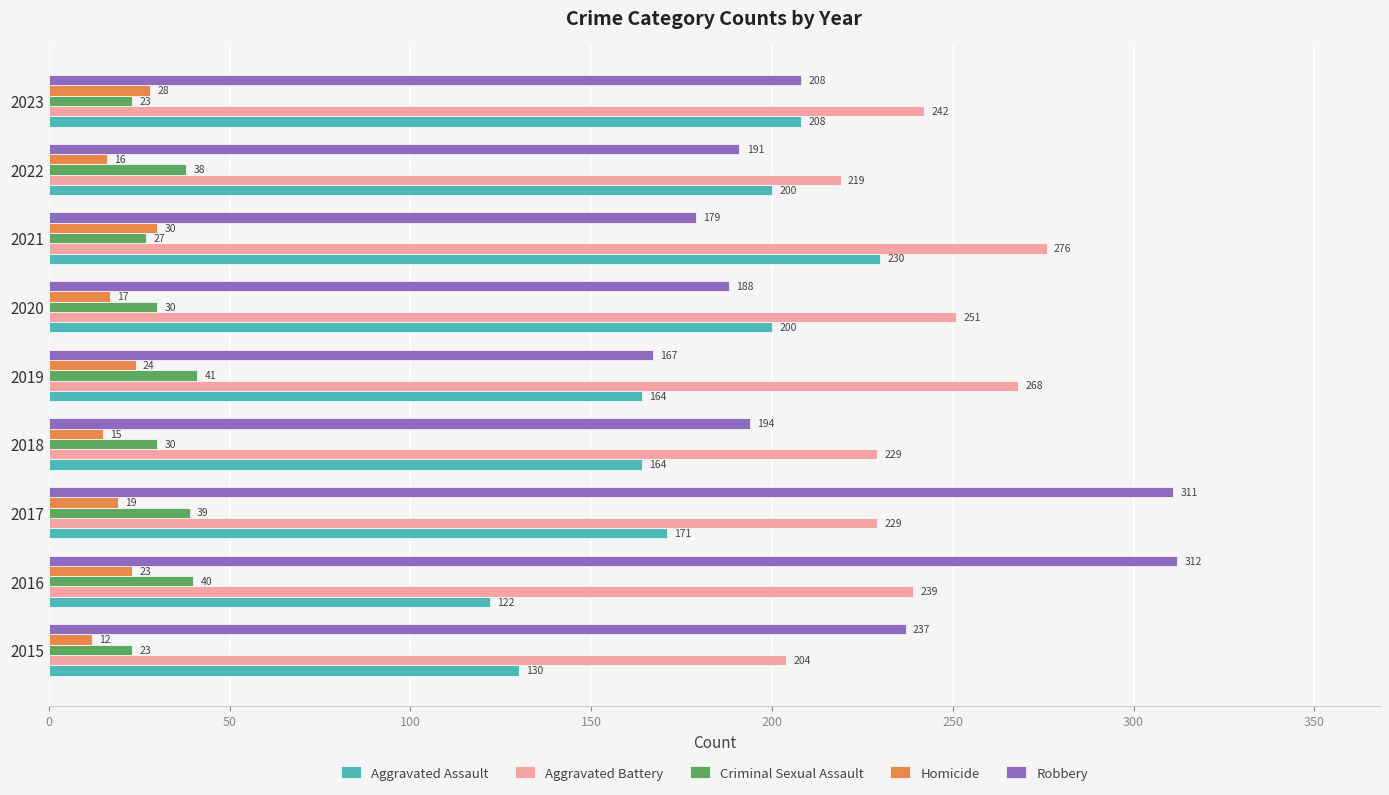

List the series in order of their peak value, highest first.

Robbery, Aggravated Battery, Aggravated Assault, Criminal Sexual Assault, Homicide